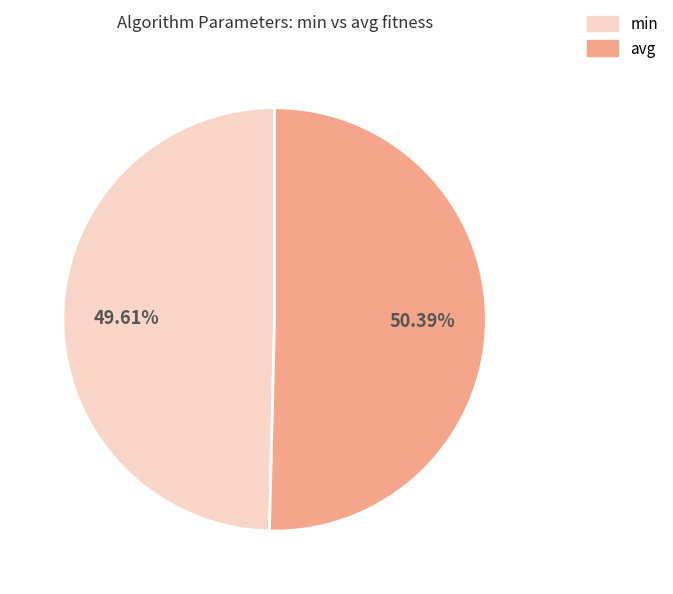

To the nearest percent, what portion does avg represent?

50%